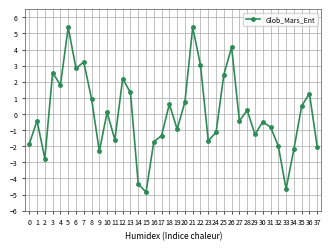

What is the greatest value displayed?

5.4